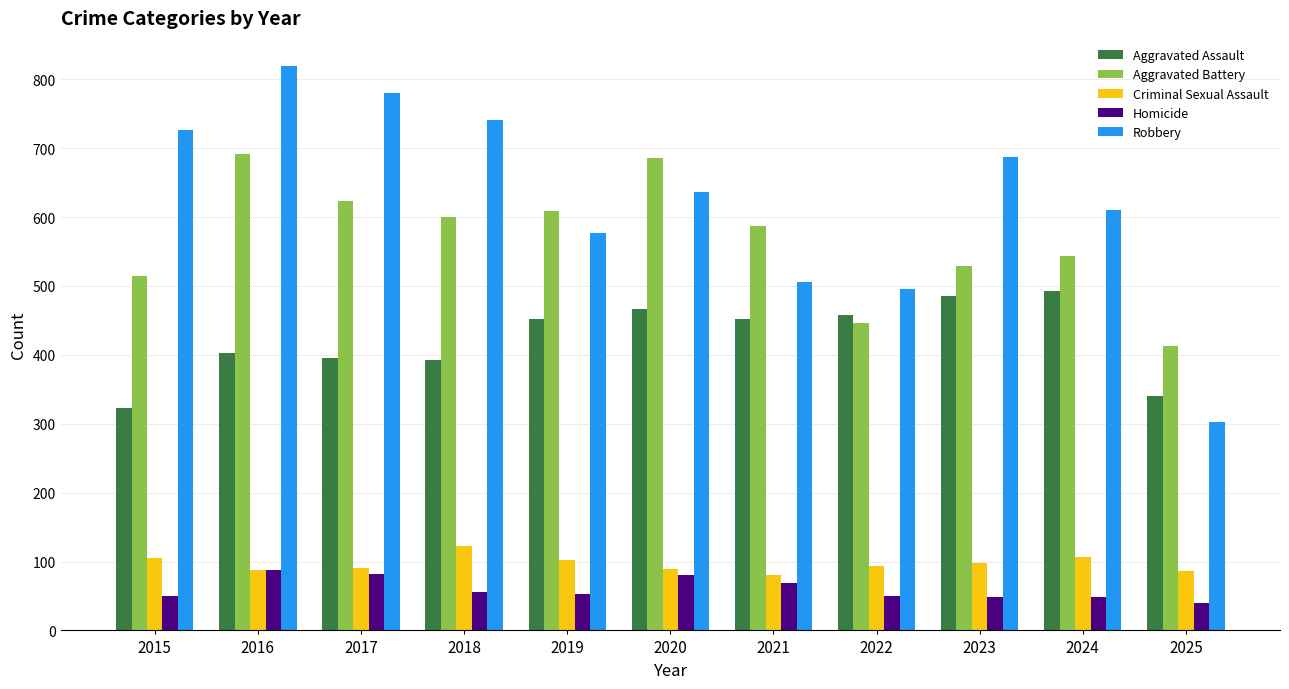

At which label does Aggravated Battery reach its minimum?

2025